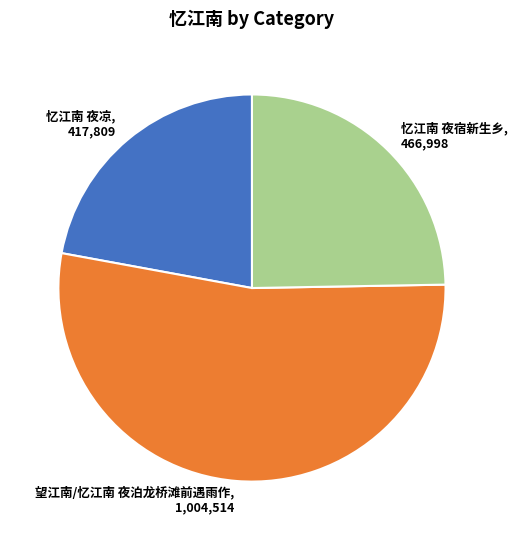

Between 忆江南 夜宿新生乡 and 忆江南 夜凉, which is larger?

忆江南 夜宿新生乡